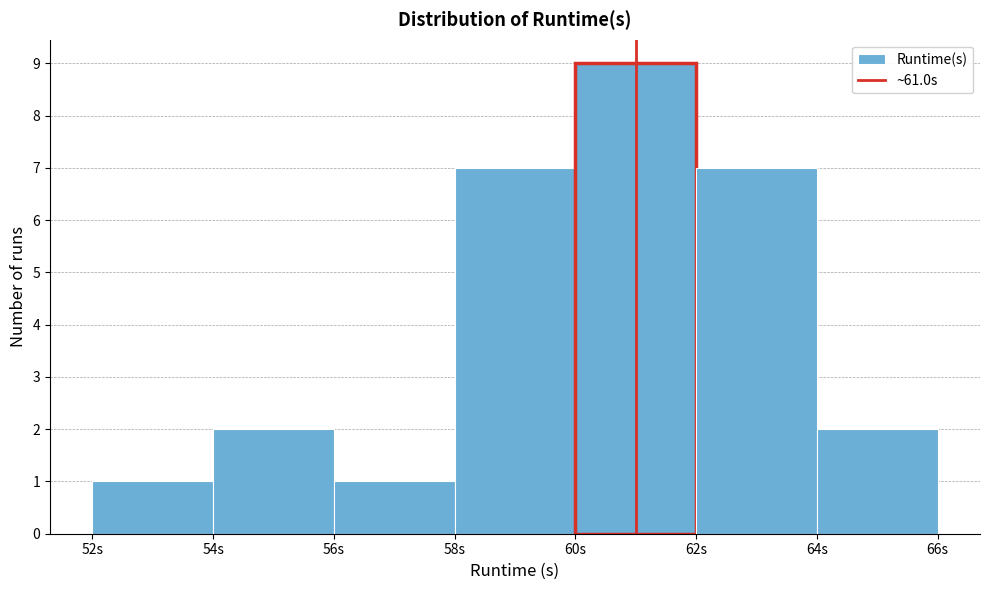

Reading left to right, transcribe this chart: for each bar, give the range it covers on the x-axis and its height. The values are not printed on the chart, so give them approximately, as read against the axis.

52 to 54: 1
54 to 56: 2
56 to 58: 1
58 to 60: 7
60 to 62: 9
62 to 64: 7
64 to 66: 2